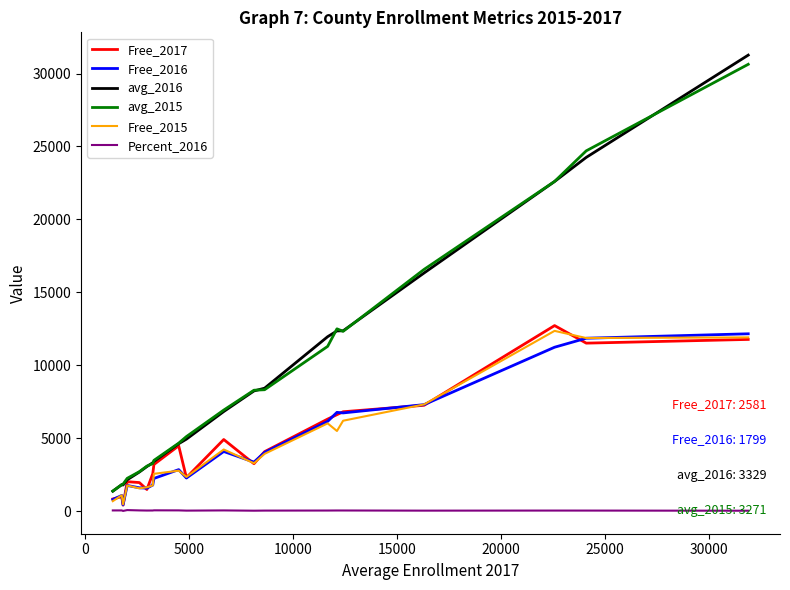

What is the average value of the avg_2016 series?

9194.4